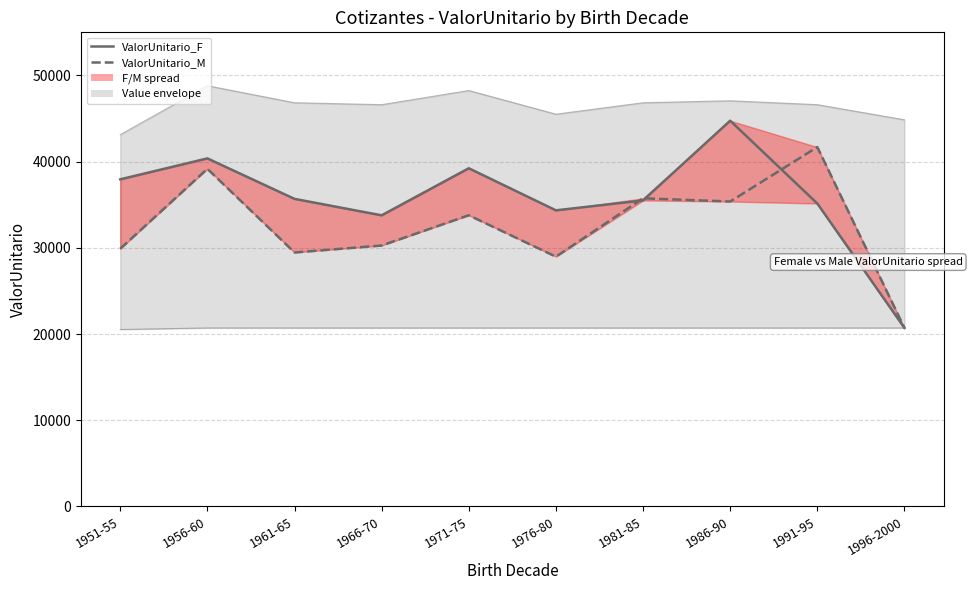

Where do ValorUnitario_M and ValorUnitario_F first cross each other?

1976-80 and 1981-85